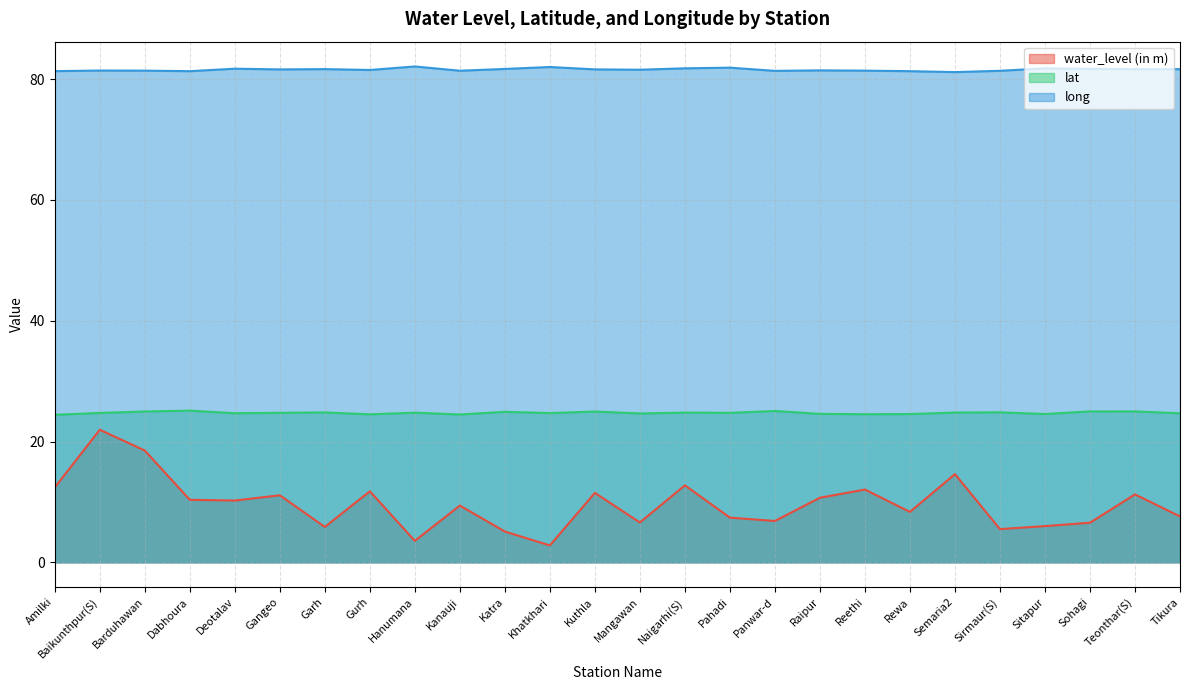

What is the average value of the long series?

81.6